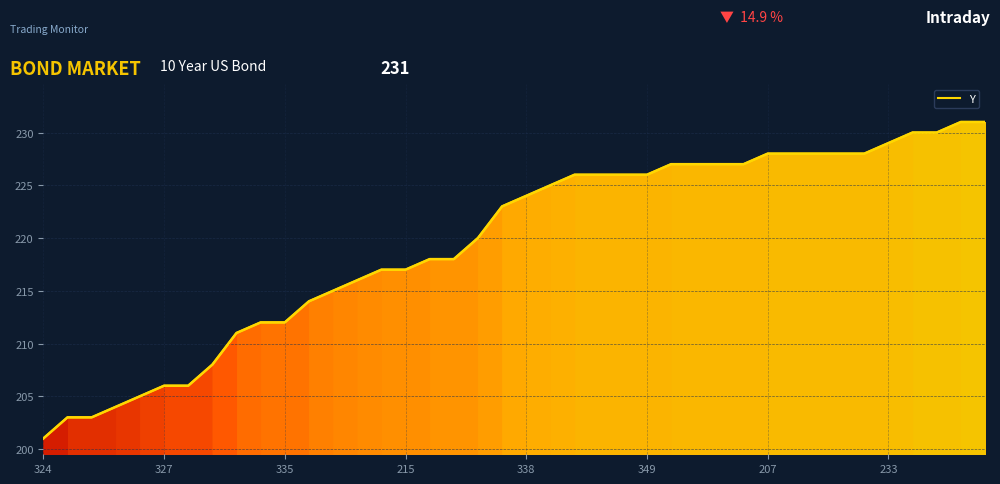

What is the smallest value displayed?

201